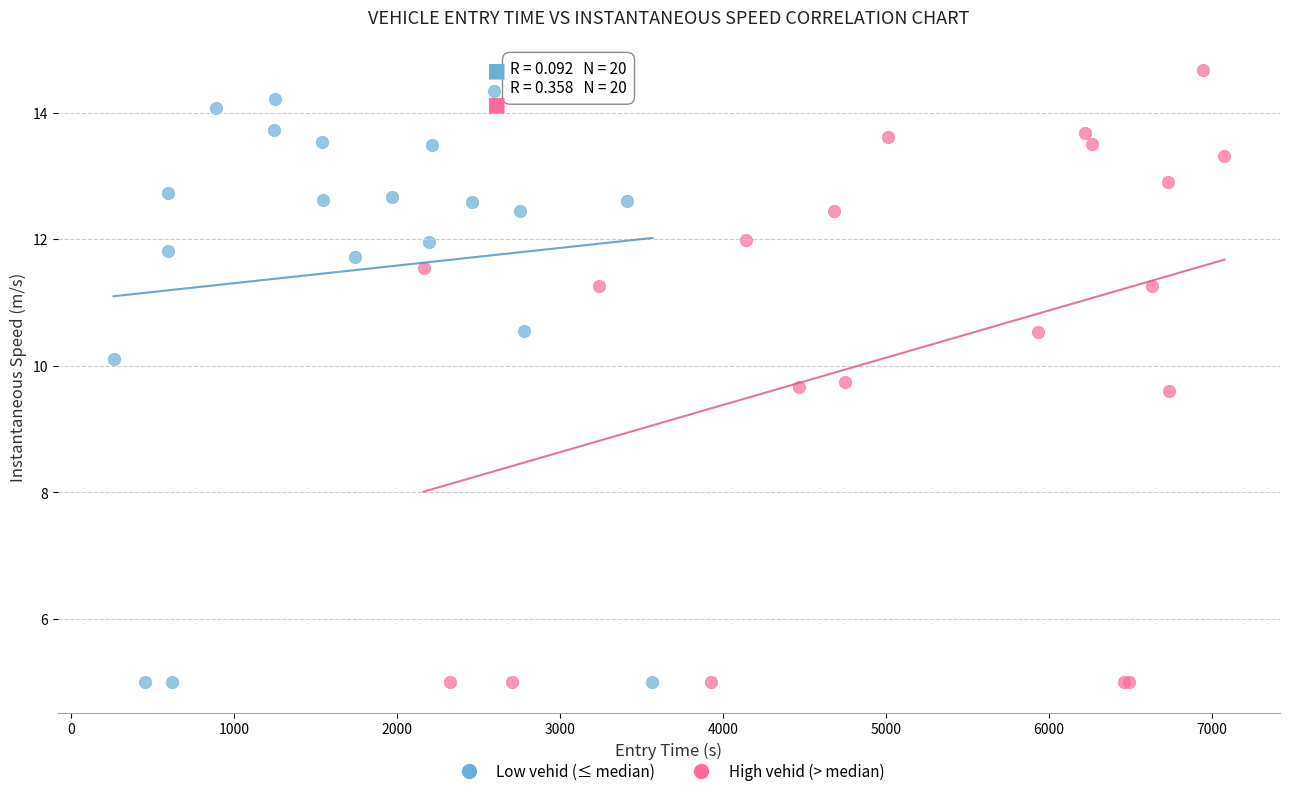

Which series has the widest spread of Y values?

High vehid (> median)